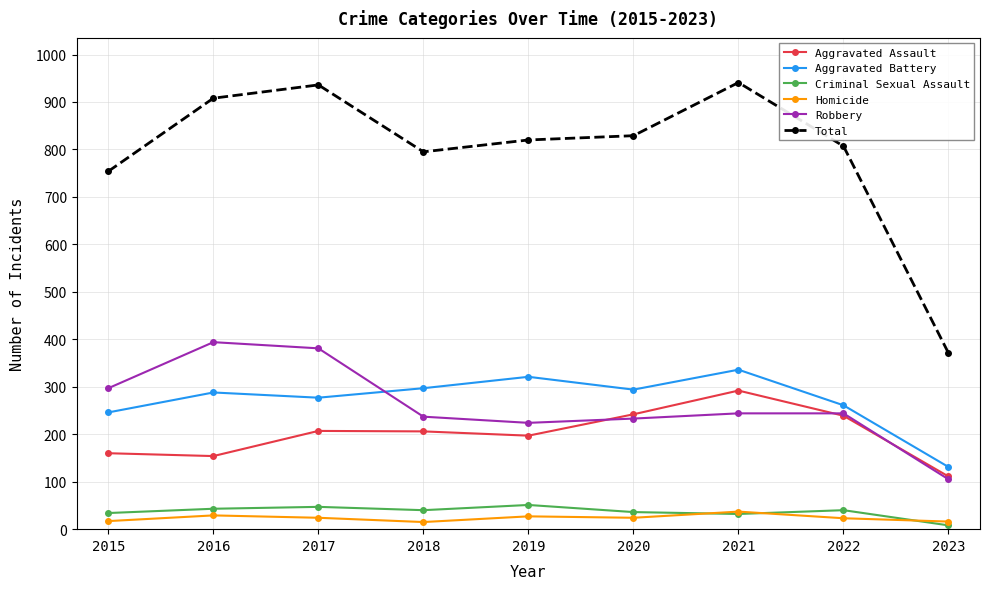

Which series ends up on top after the final intersection of Homicide and Criminal Sexual Assault?

Homicide